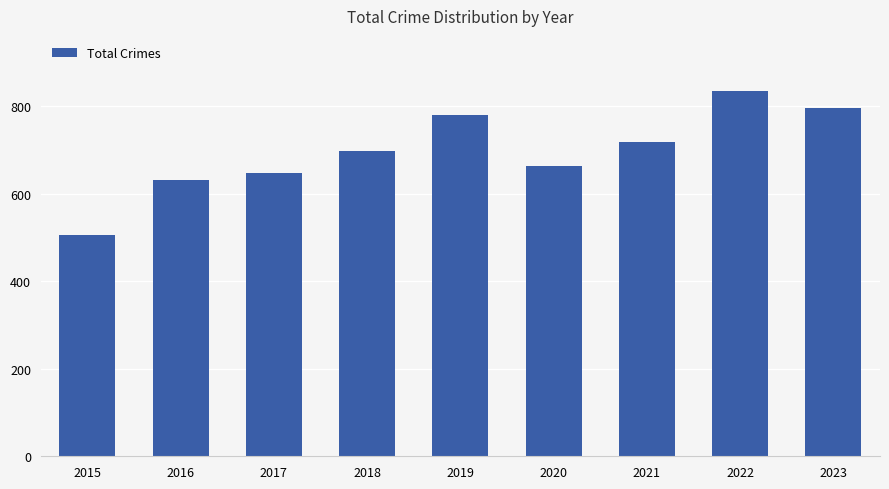

Read the value at 2020, to the nearest 5.

665